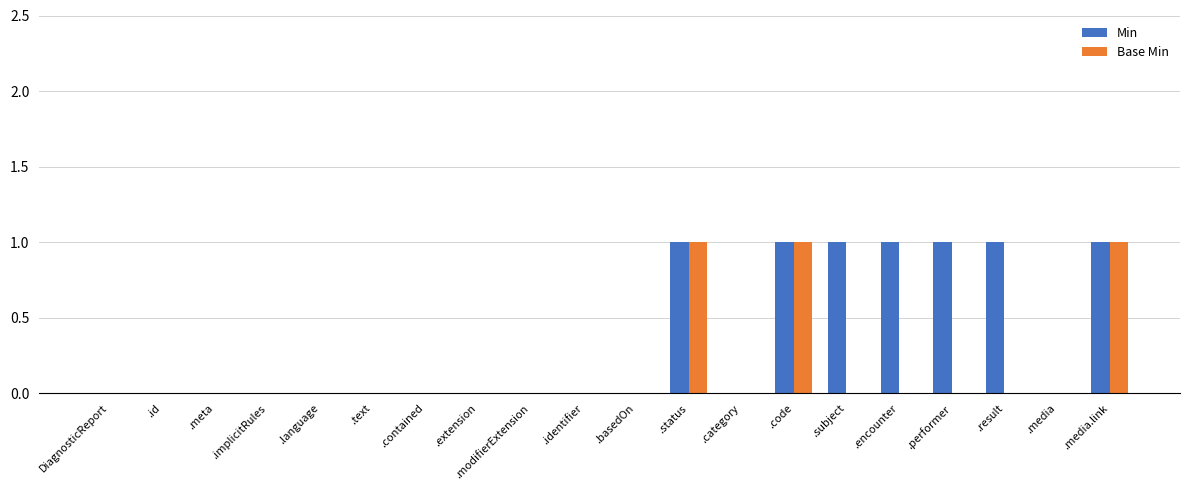

Reading left to right, what are all the values shown in this chart?

Min: 0	0	0	0	0	0	0	0	0	0	0	1	0	1	1	1	1	1	0	1
Base Min: 0	0	0	0	0	0	0	0	0	0	0	1	0	1	0	0	0	0	0	1